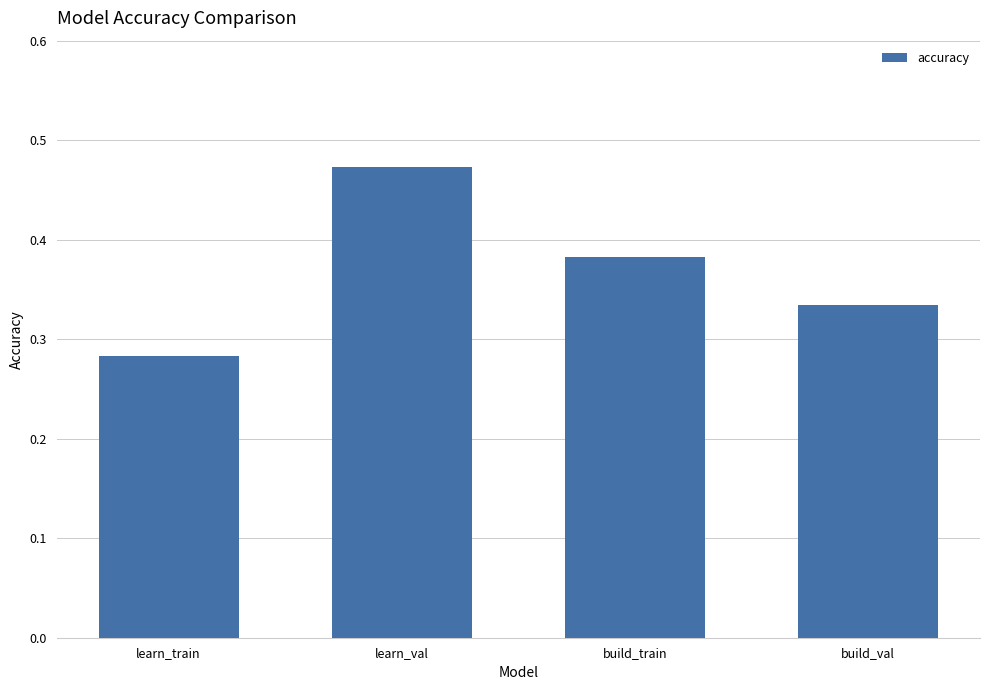

Rank the categories by value from highest to lowest.

learn_val, build_train, build_val, learn_train